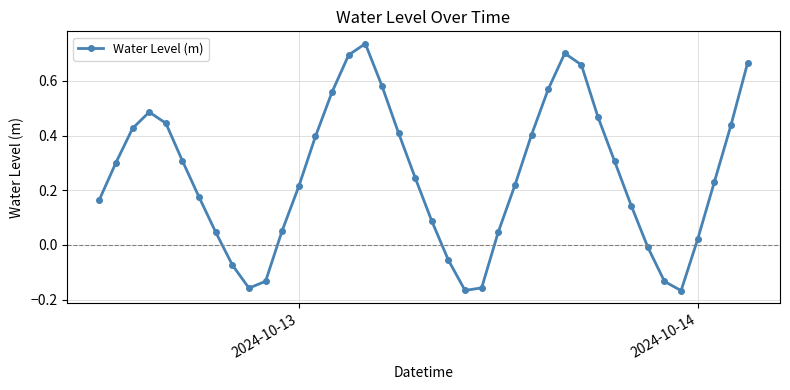

How many points are higher than both their immediate neighbors (excluding endpoints)?

3